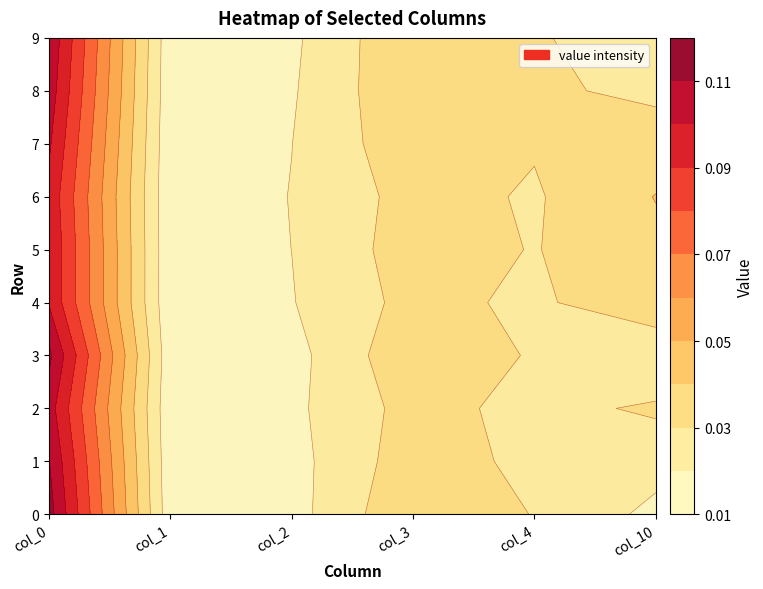

What is the difference between the highest and lowest values at 7?

0.1